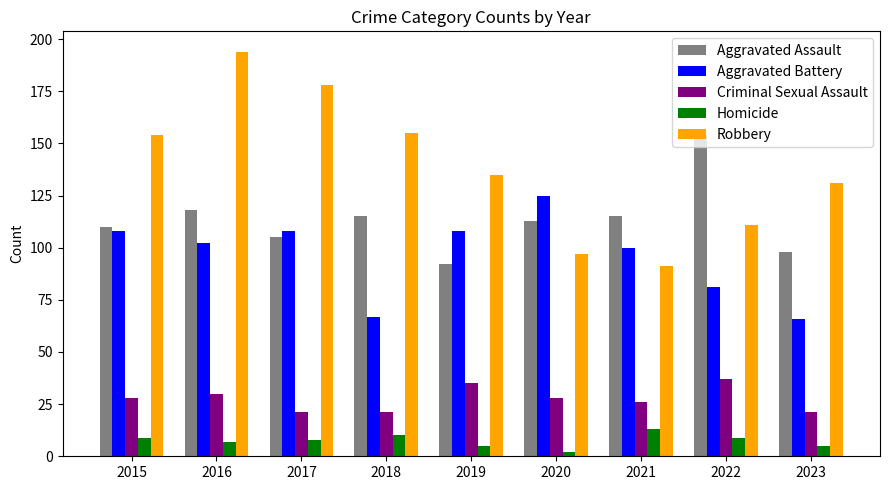

Reading left to right, list all the values displayed in this chart.

Aggravated Assault: 2015=110	2016=118	2017=105	2018=115	2019=92	2020=113	2021=115	2022=154	2023=98
Aggravated Battery: 2015=108	2016=102	2017=108	2018=67	2019=108	2020=125	2021=100	2022=81	2023=66
Criminal Sexual Assault: 2015=28	2016=30	2017=21	2018=21	2019=35	2020=28	2021=26	2022=37	2023=21
Homicide: 2015=9	2016=7	2017=8	2018=10	2019=5	2020=2	2021=13	2022=9	2023=5
Robbery: 2015=154	2016=194	2017=178	2018=155	2019=135	2020=97	2021=91	2022=111	2023=131